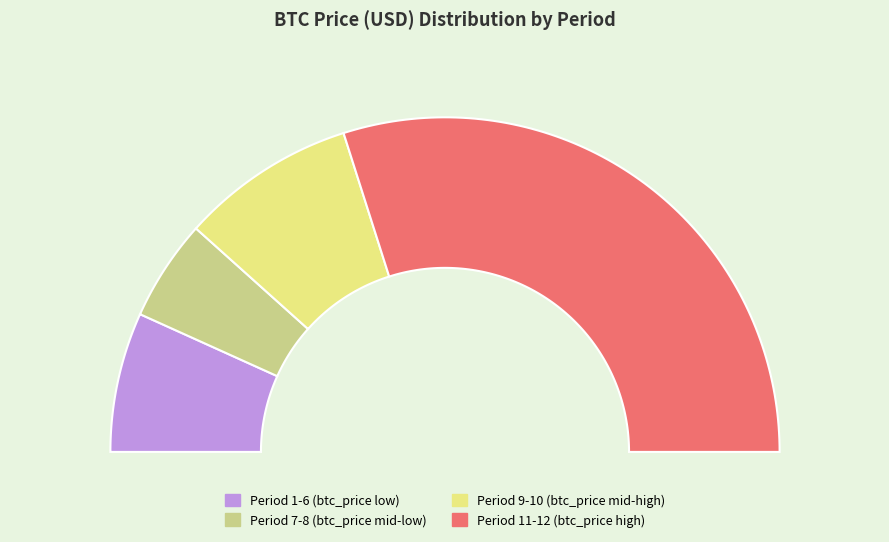

Approximately how many times larger is the value at 6 compared to 12?

0.1